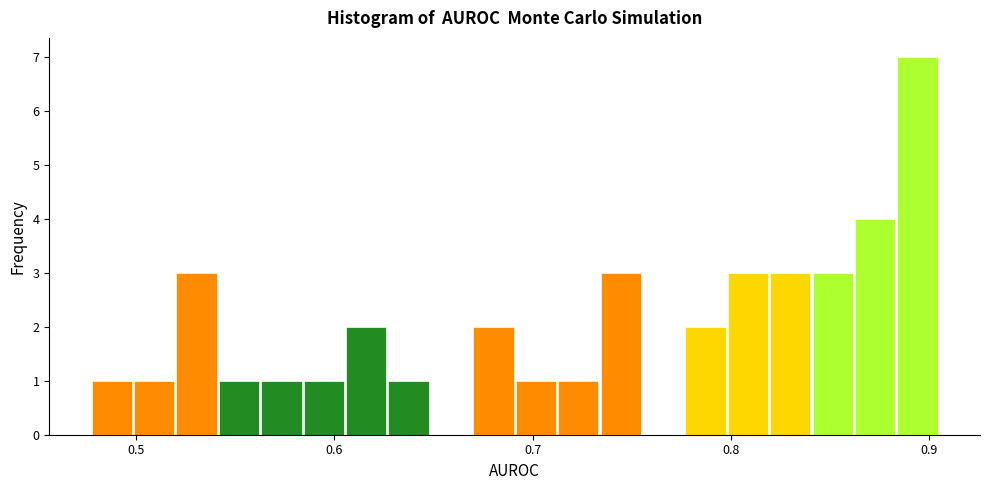

Read against the x-axis, roughly where is the centre of the tallest bar?

0.89